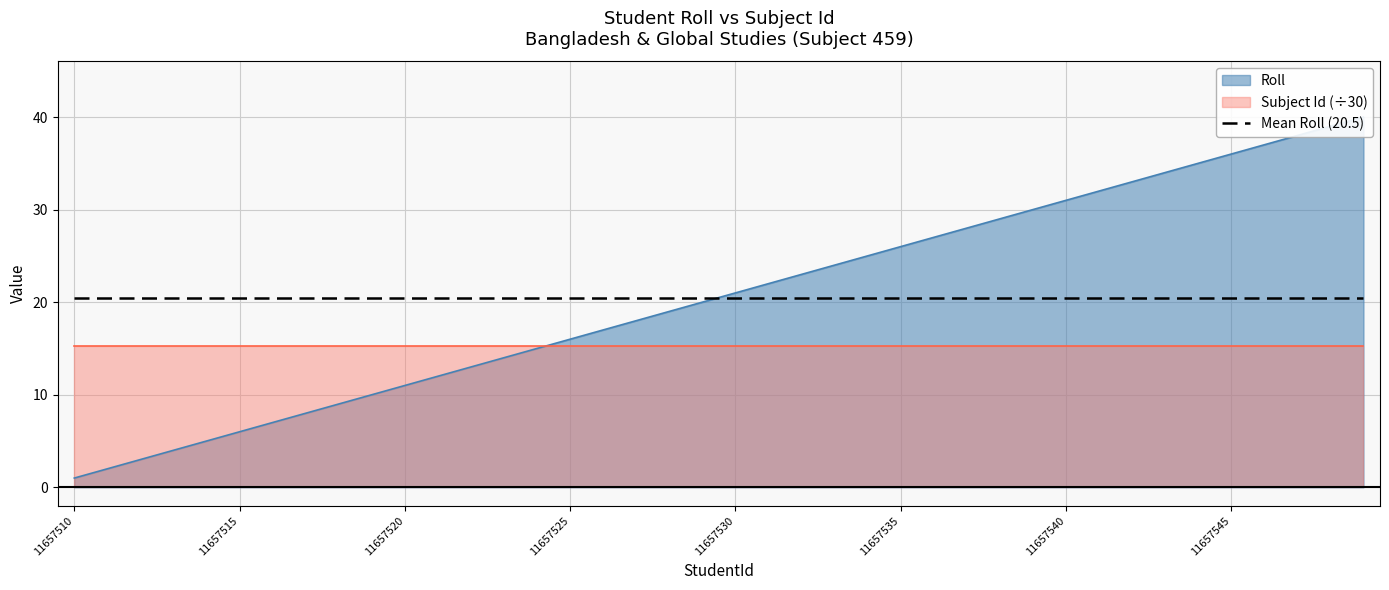

Which has a higher value, 11657513 or 11657544?

11657544